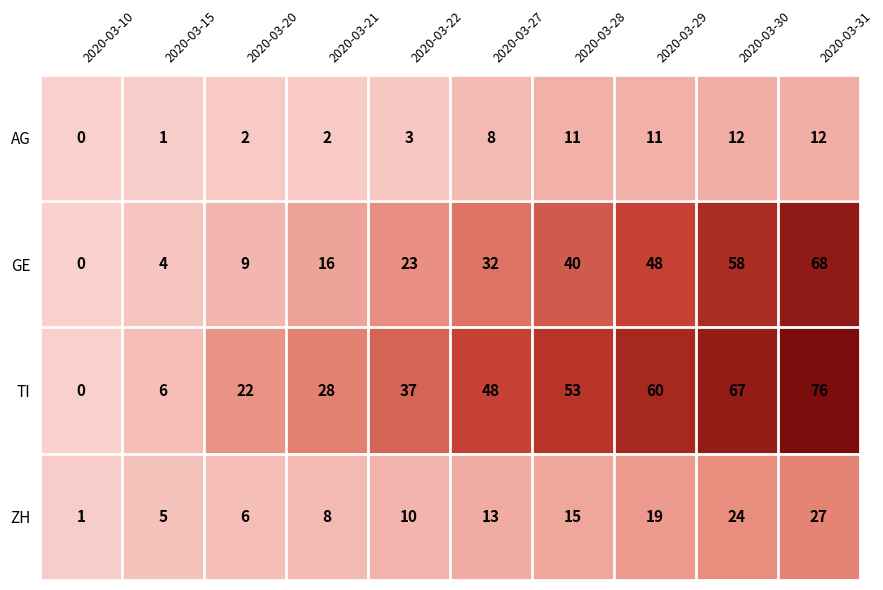

At which category is the sum across all series the highest?

2020-03-31